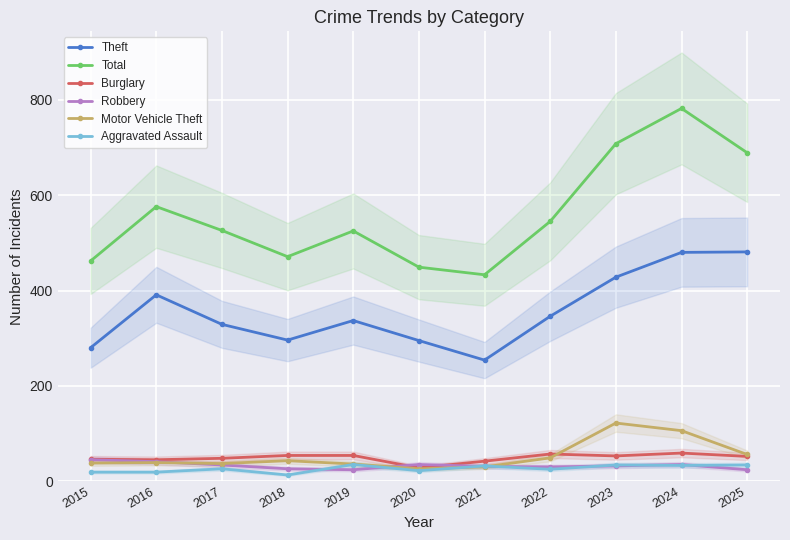

True or false: Total and Burglary intersect in this chart.

False